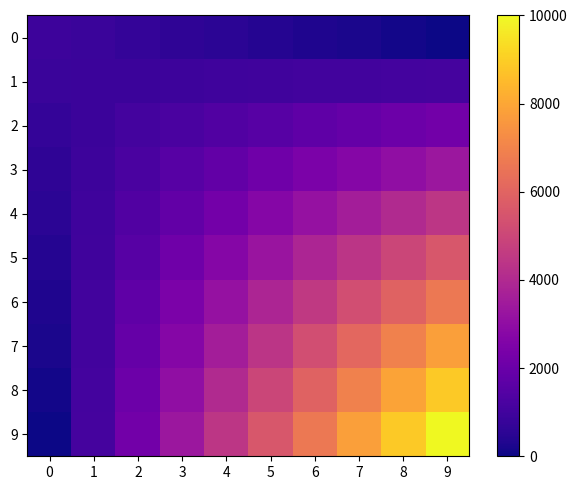

What is the difference between the highest and lowest values at 0?

935.2